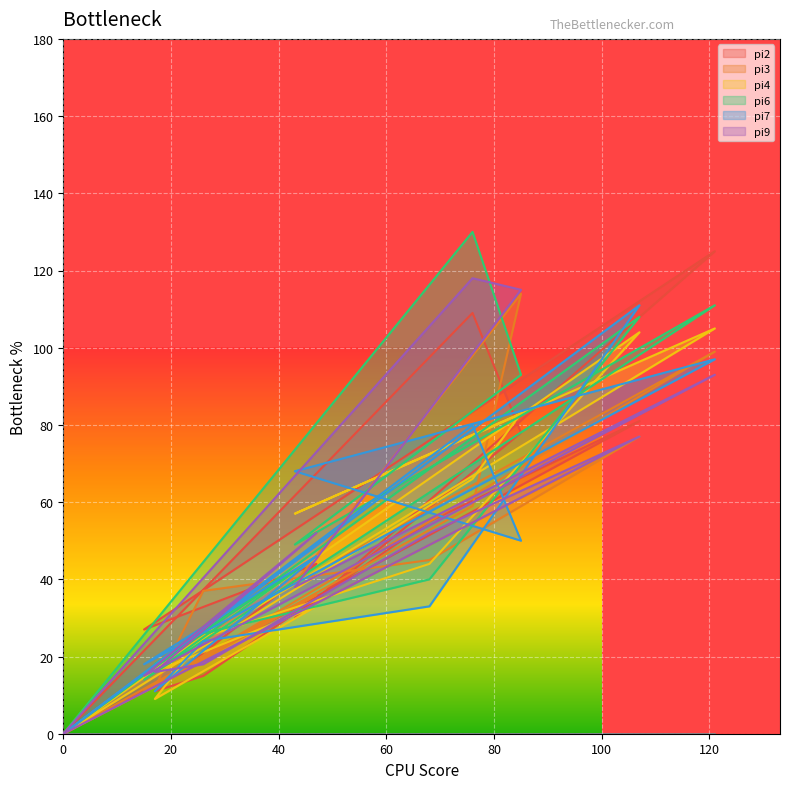

How many series are shown in this chart?

6